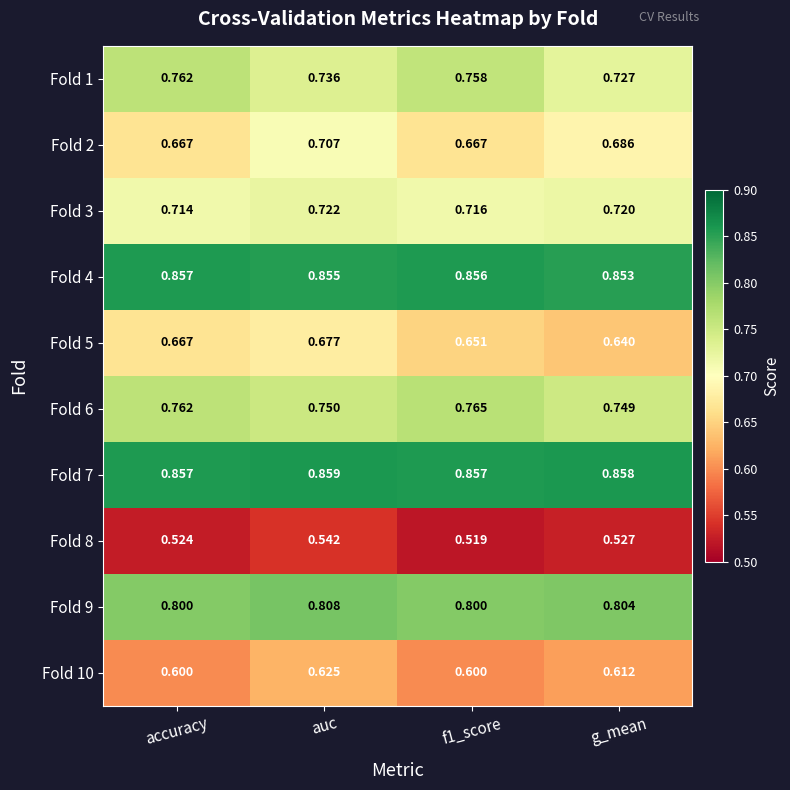

At which category is the sum across all series the highest?

auc